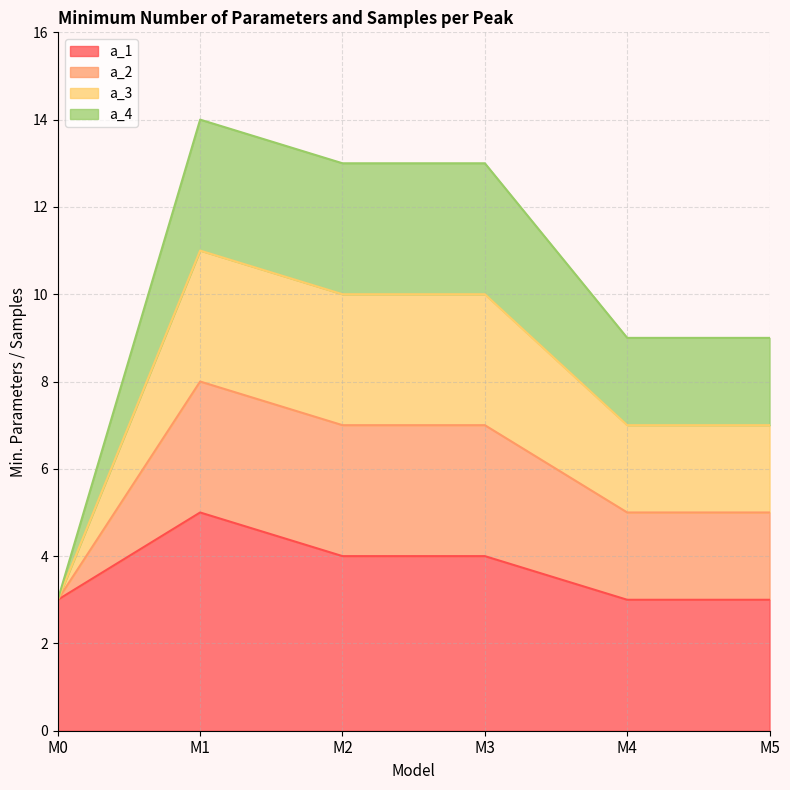

How many lines are shown in the chart?

4